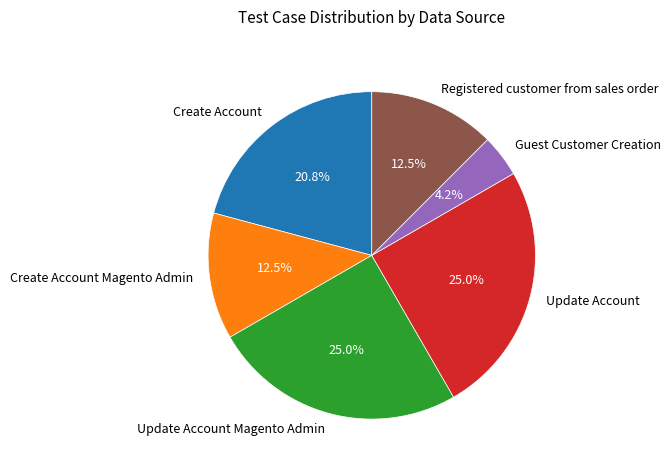

What is the smallest slice in the pie chart?

Guest Customer Creation